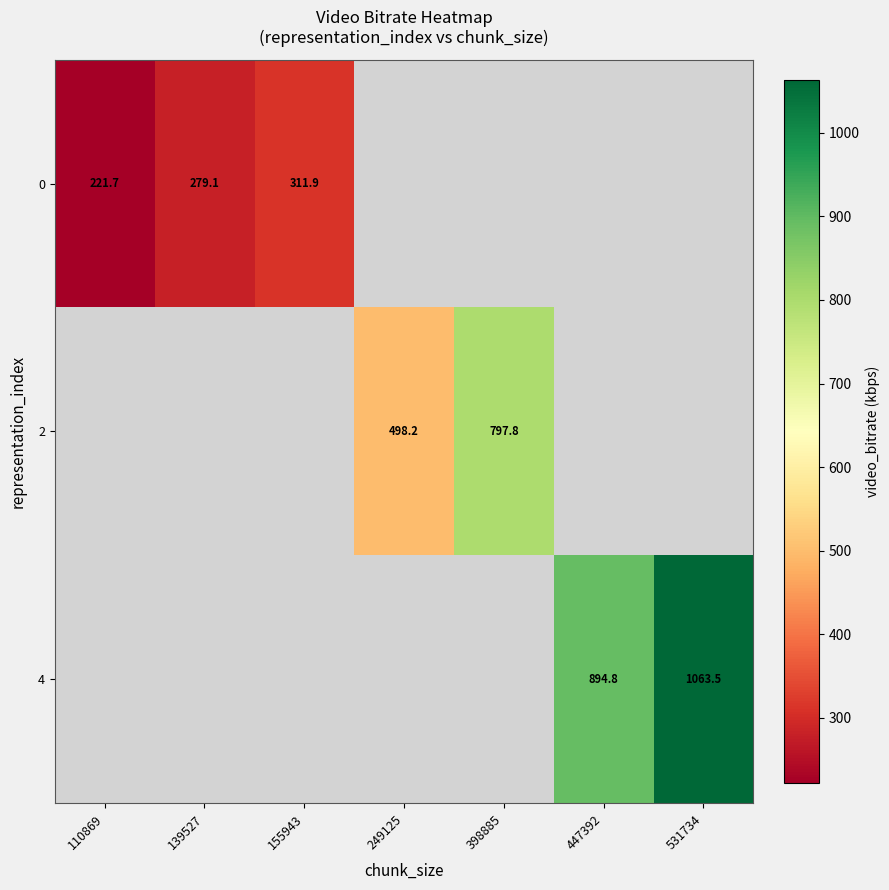

Count the number of data series in this chart.

3